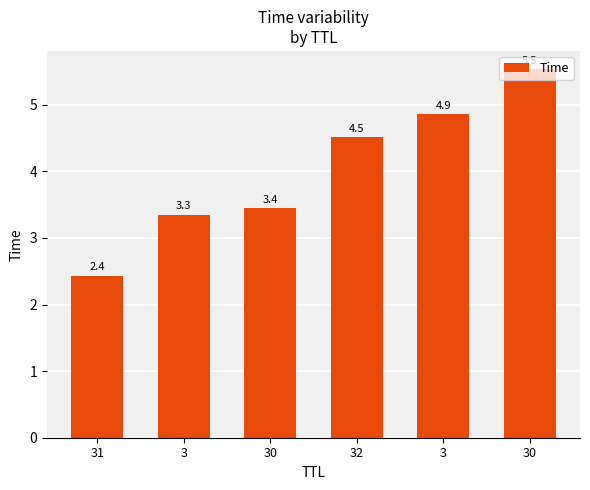

Does the chart contain any negative values?

No